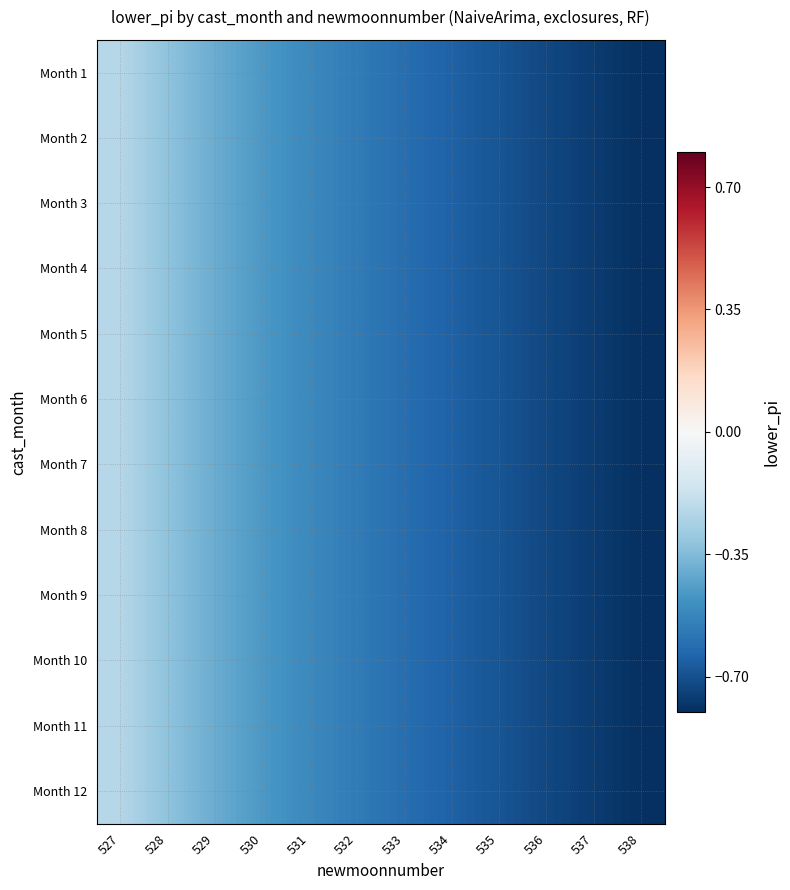

At which category is the sum across all series the highest?

527